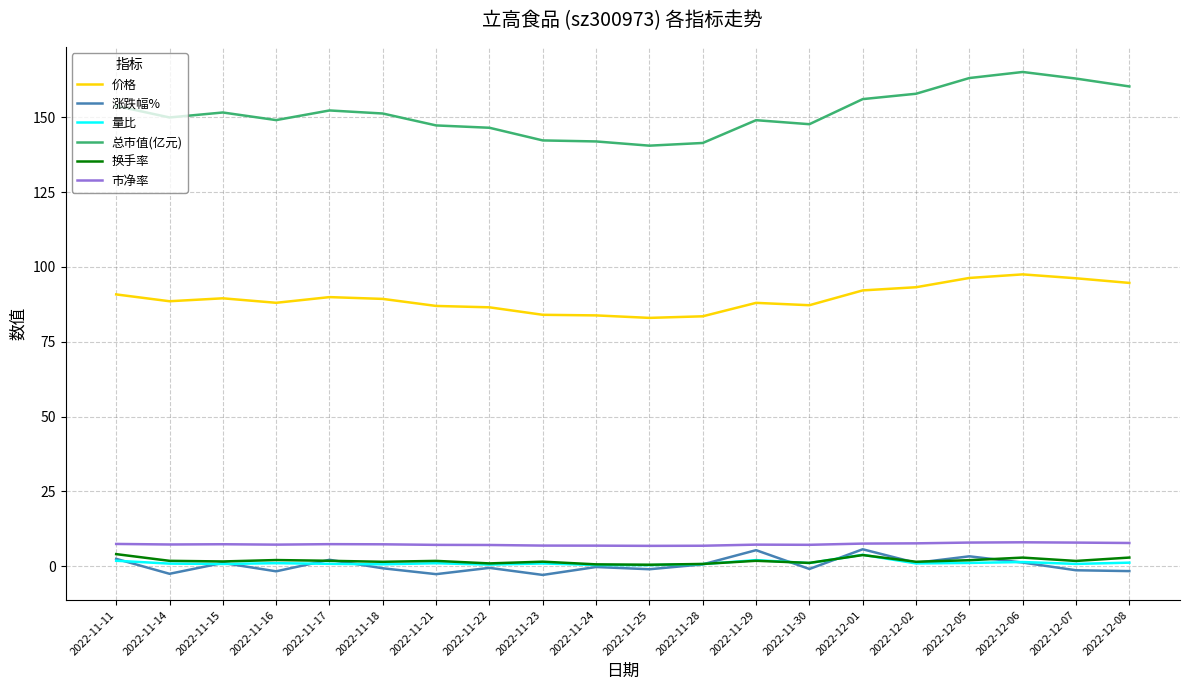

True or false: 价格 has a value of 83.5 at 2022-11-28.

True